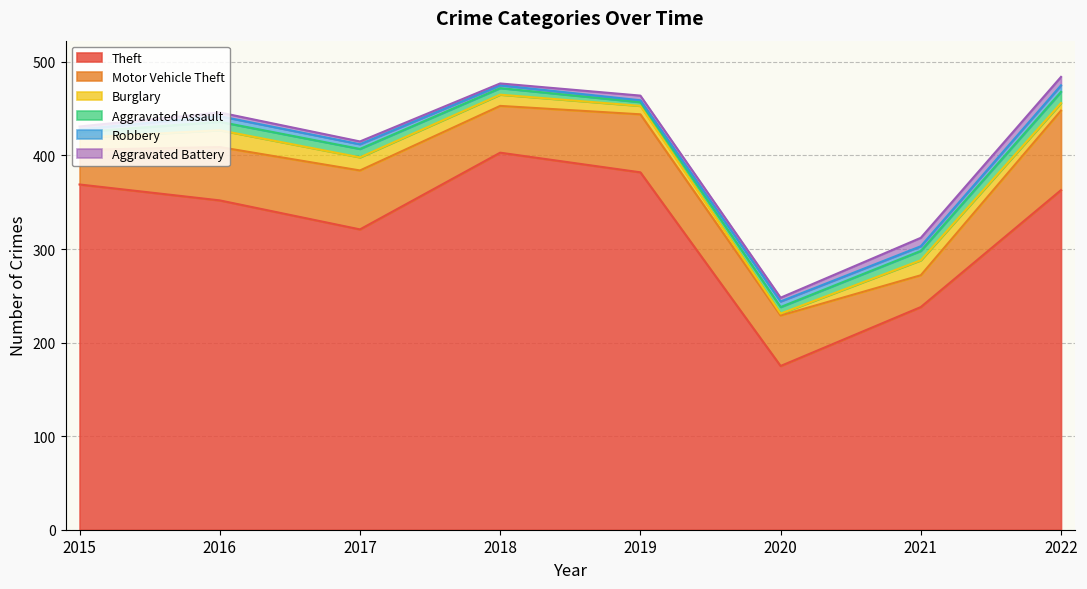

What is the value of the Burglary point at the 6th from the left?

2